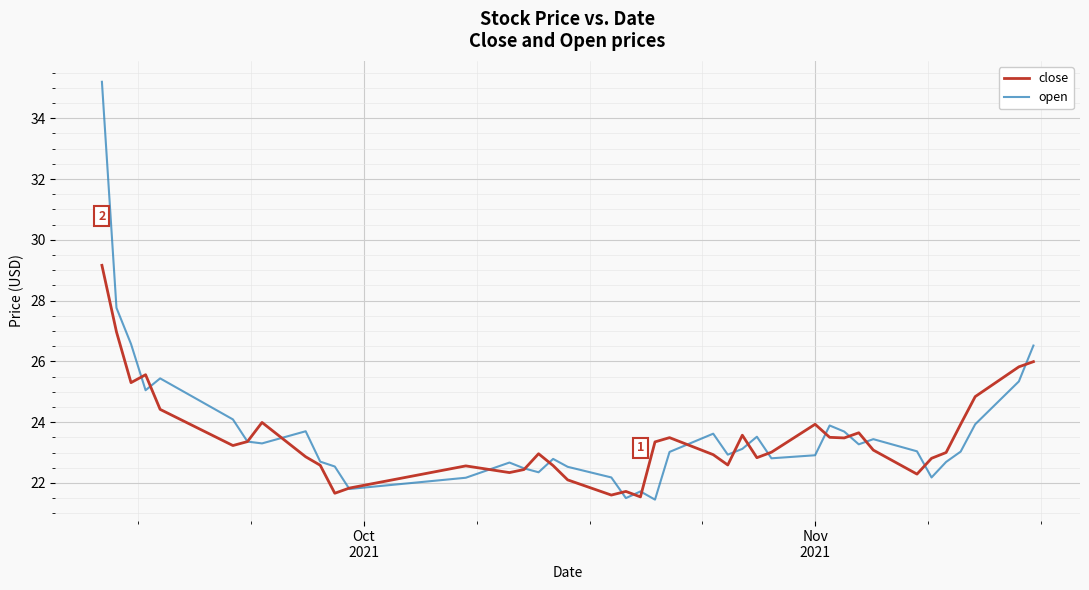

Does the chart have visible grid lines?

Yes